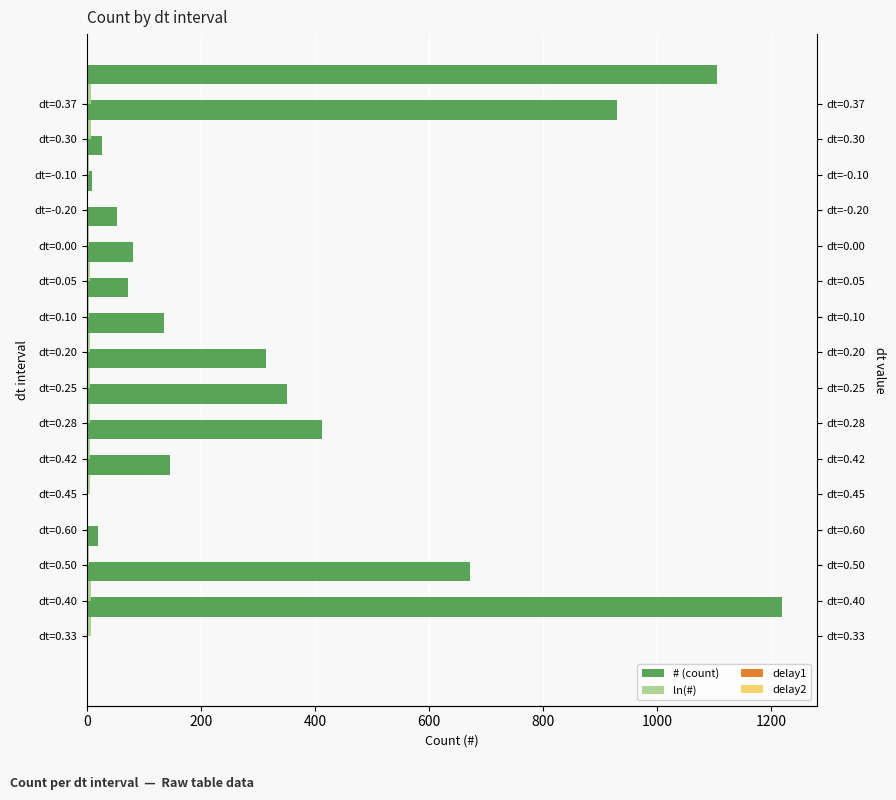

Reading left to right, extract all data points from this chart.

# (count): 1219.0	672.0	19.0	1.0	145.0	412.0	351.0	314.0	135.0	71.5	81.0	53.0	9.0	26.0	930.0	1105.0
ln(#): 7.1	6.5	2.9	0.0	5.0	6.0	5.9	5.7	4.9	4.3	4.4	4.0	2.2	3.3	6.8	7.0
delay1: 0.3	0.4	0.5	0.6	0.5	0.4	0.3	0.2	0.2	0.1	0.1	0.1	0.1	0.1	0.3	0.4
delay2: 0.0	0.0	0.0	0.0	0.0	0.0	0.0	0.0	0.0	0.0	0.1	0.1	0.3	0.2	0.0	0.0